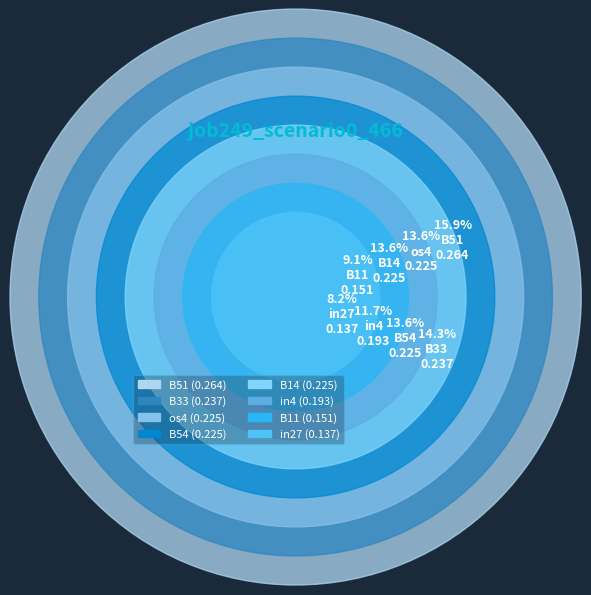

True or false: B14 accounts for 24% of the total.

False